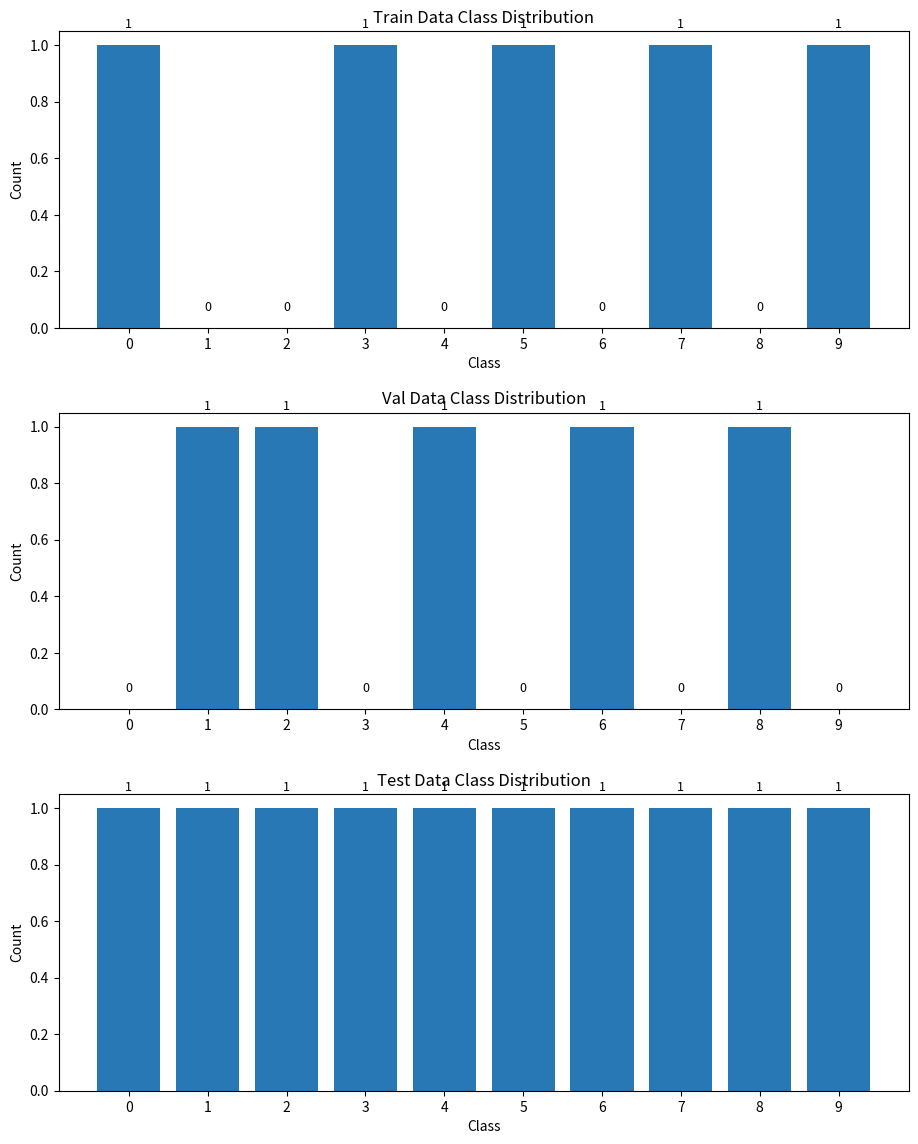

True or false: f has a value of 0 at 2.

False